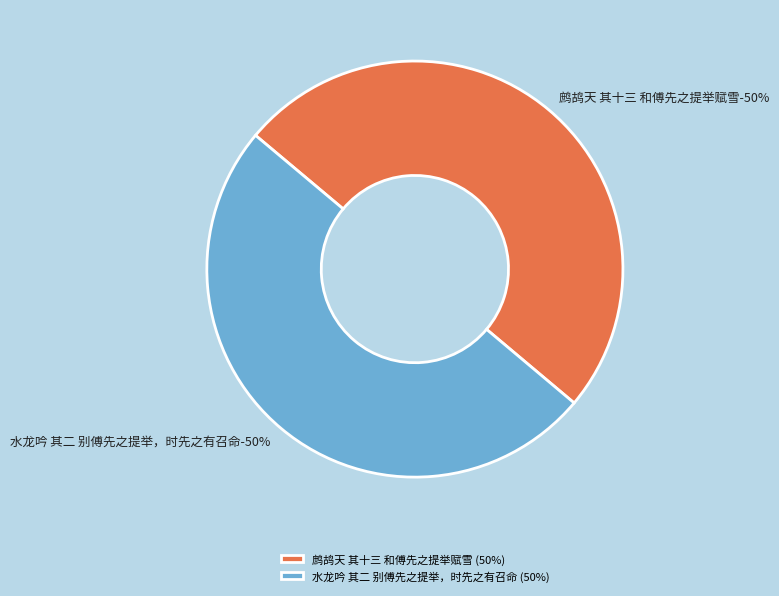

To the nearest percent, what is the average slice percentage?

50%